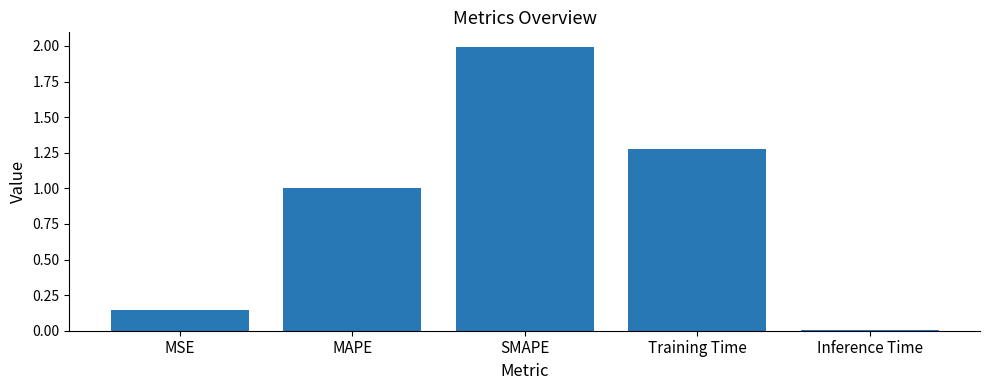

The chart shows a value of 1.0 at MAPE. True or false?

True